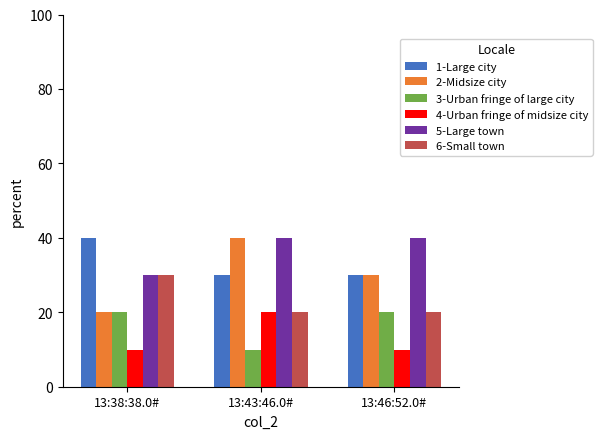

What is the label of the 1st bar from the right?

13:46:52.0#